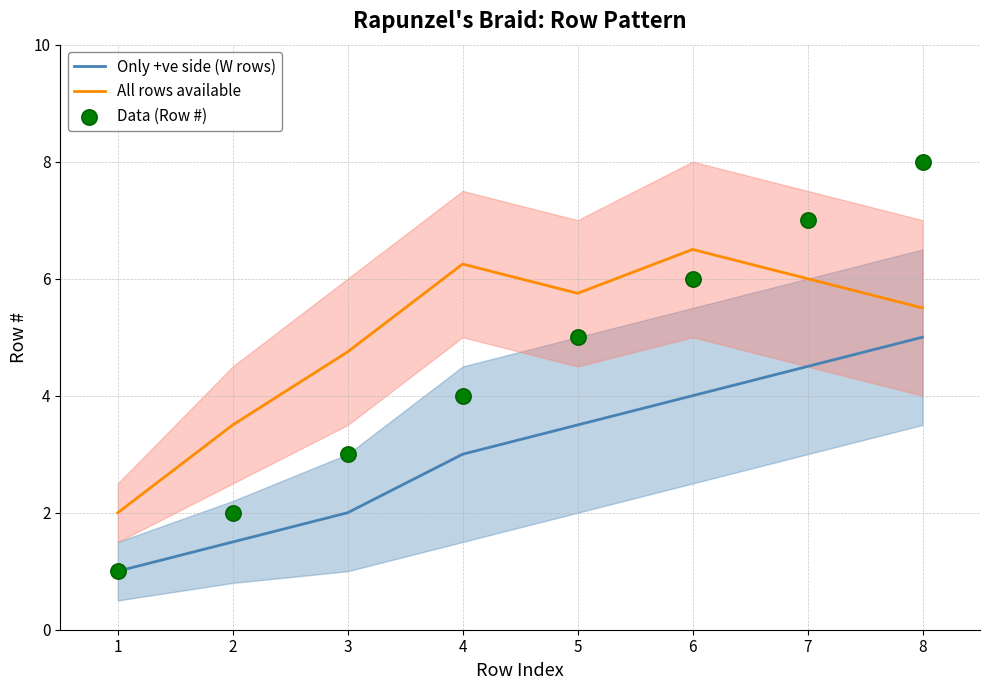

Which series reaches the minimum Y coordinate?

Only +ve side (W rows)